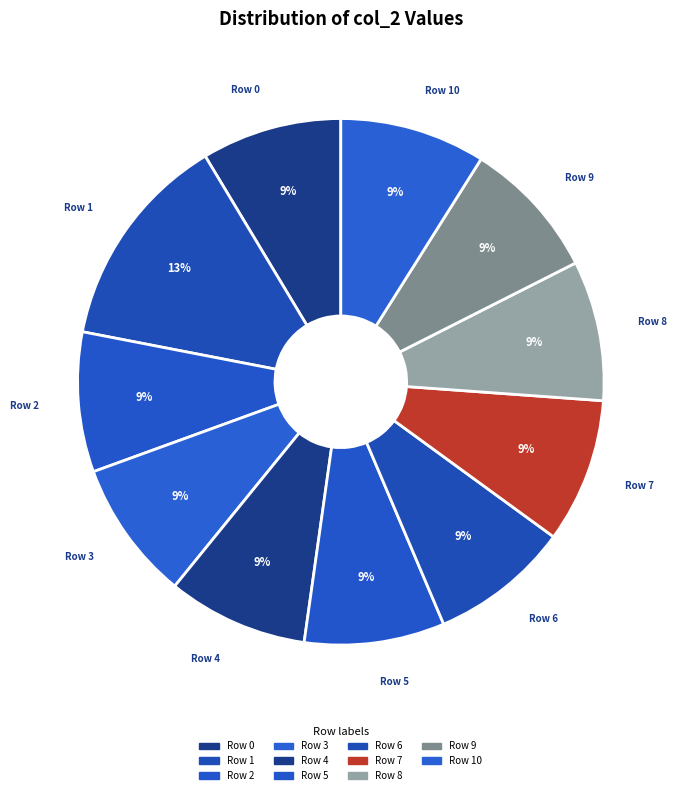

Does any single category account for the majority?

No